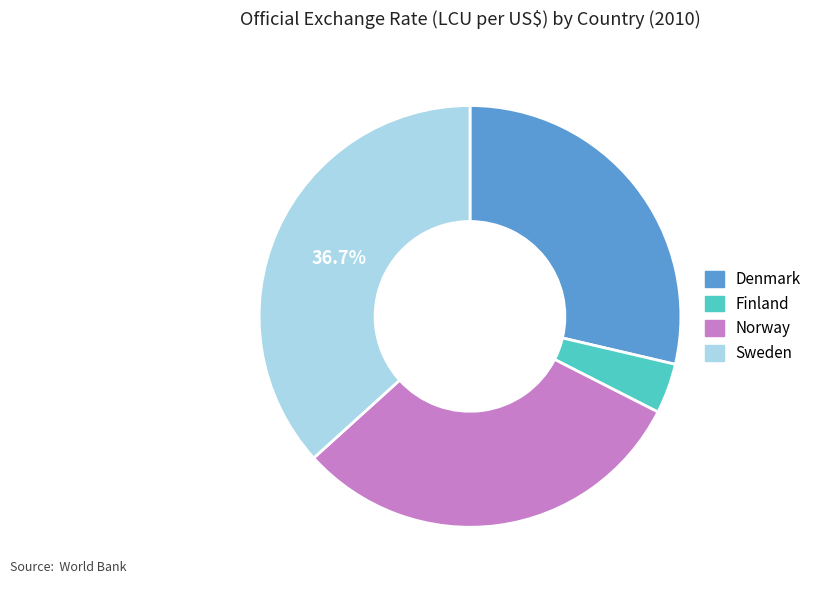

Rank the categories by value from lowest to highest.

Finland, Denmark, Norway, Sweden